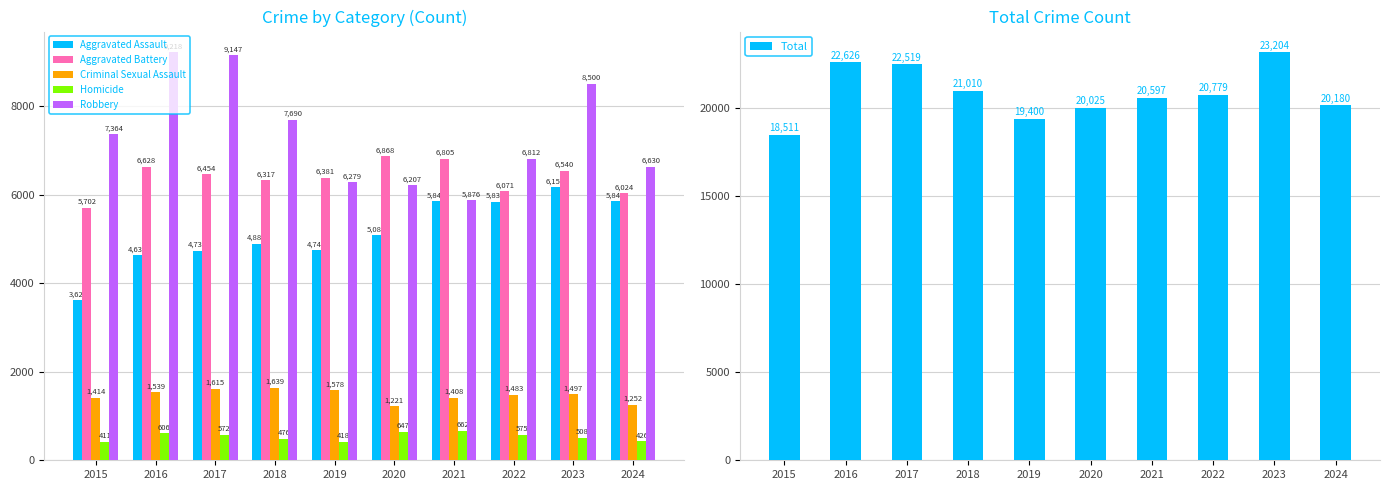

At which category is the sum across all series the highest?

2023